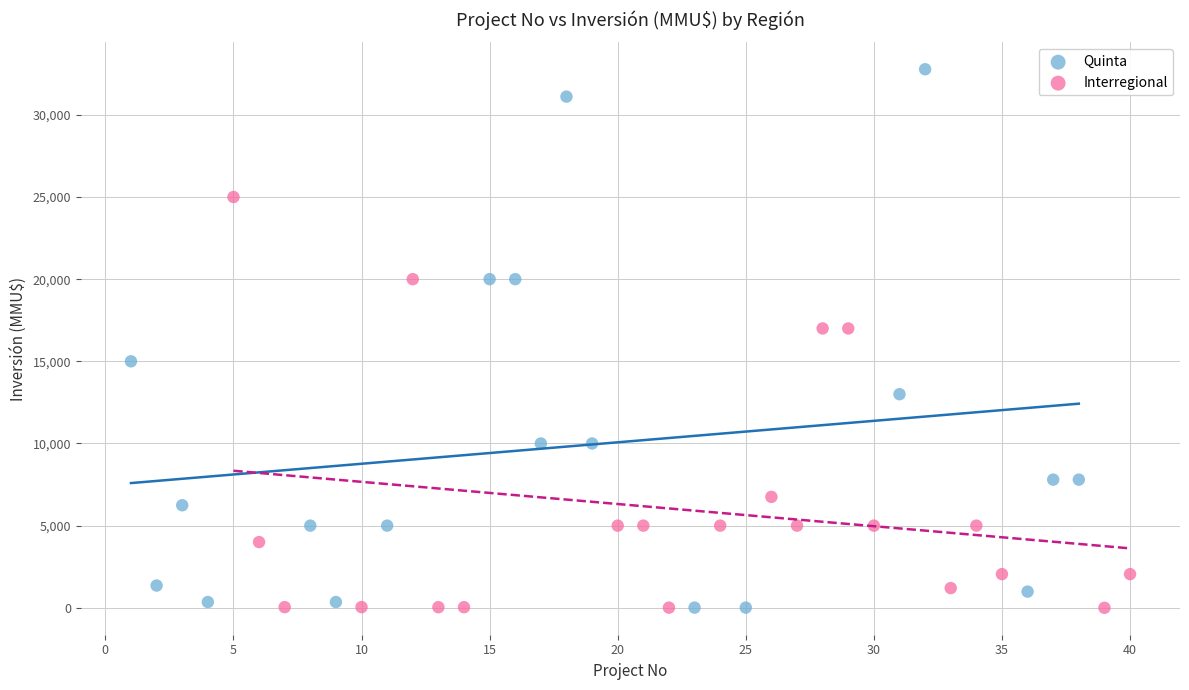

Which series contains the highest Y value?

Quinta